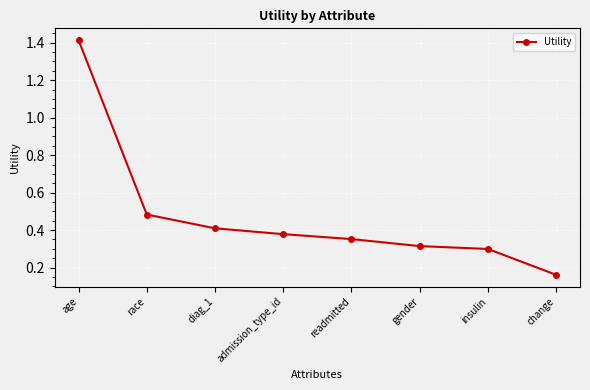

Count the number of categories in the chart.

8